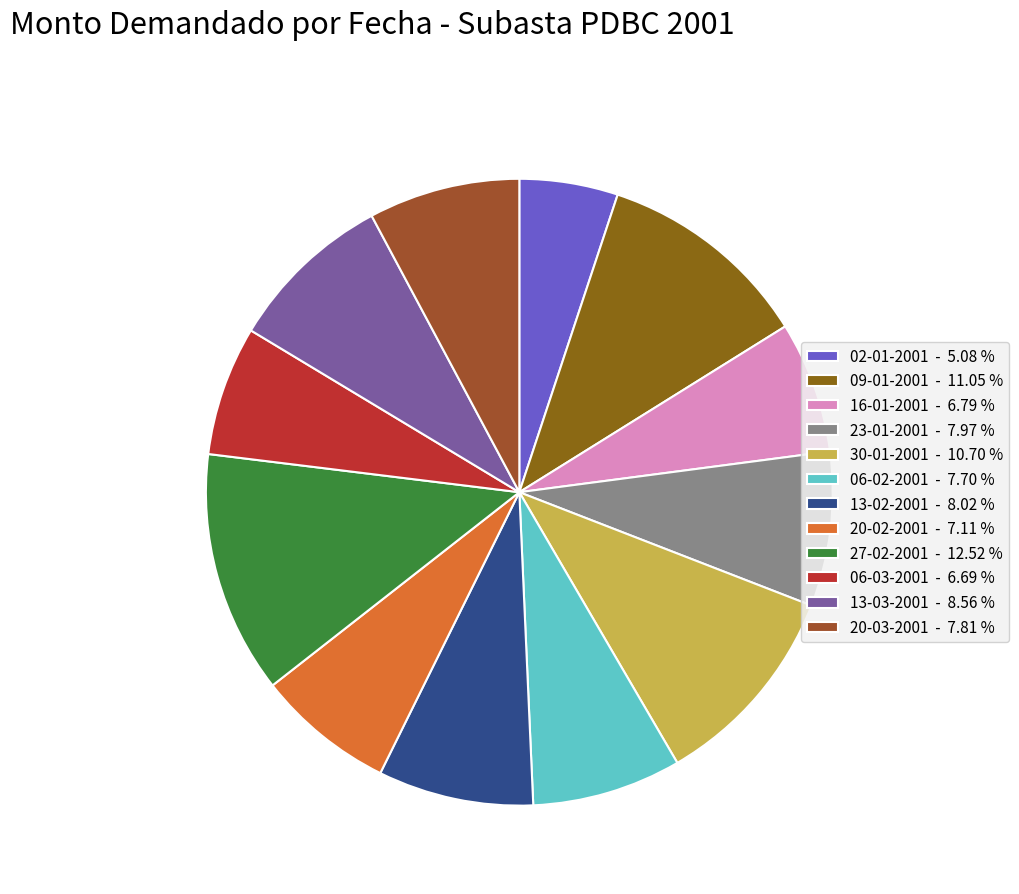

To the nearest percent, what is the average slice percentage?

8%